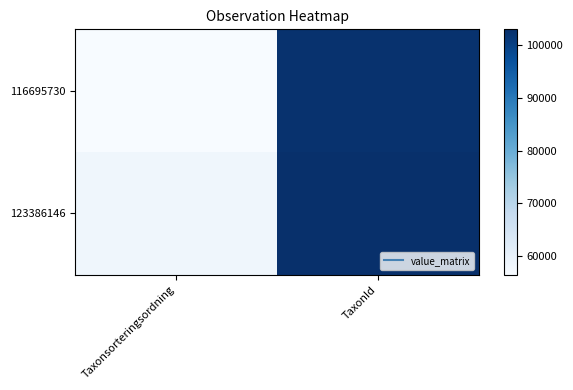

Rank the series by their maximum value, from highest to lowest.

123386146, 116695730